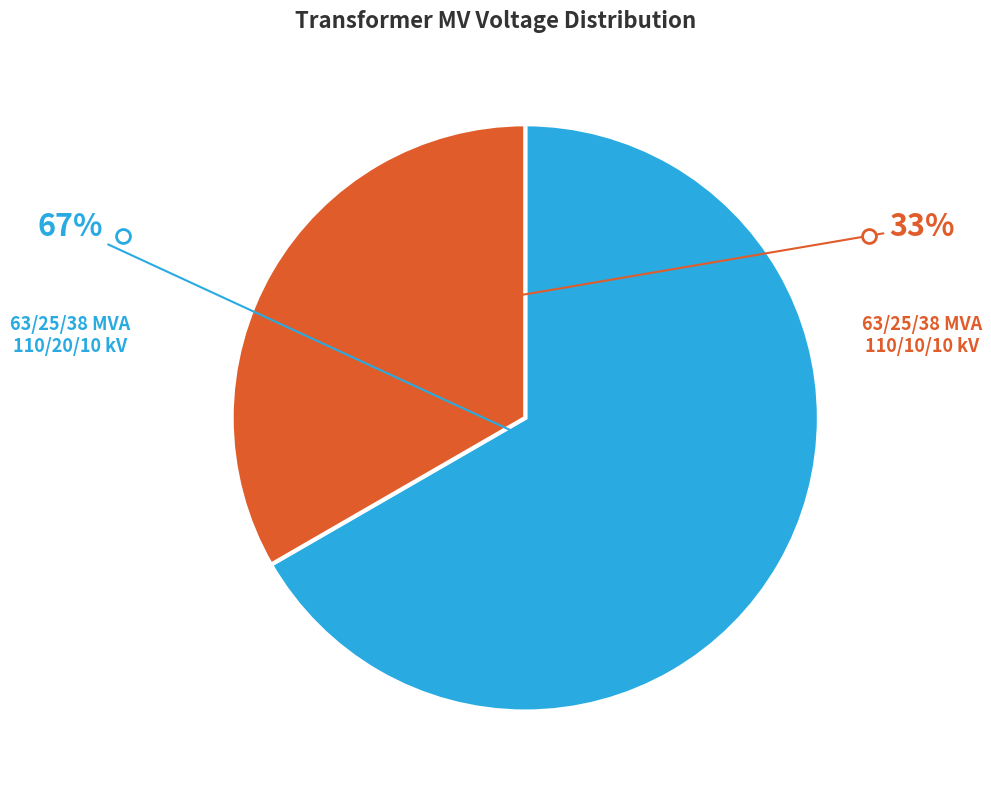

To the nearest percent, what is the average slice percentage?

50%